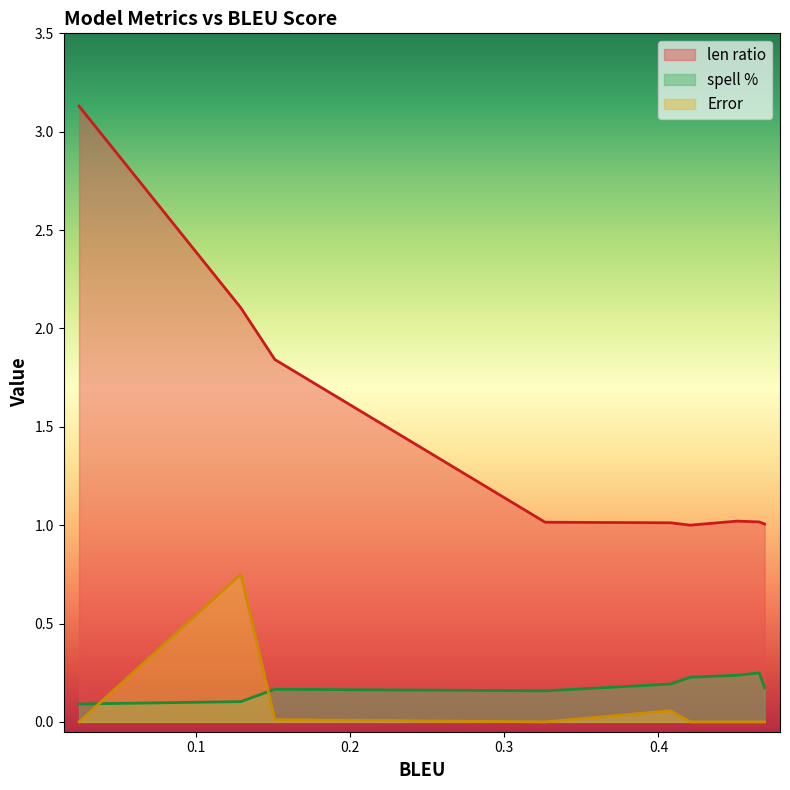

How many intersections are there between spell % and Error?

2